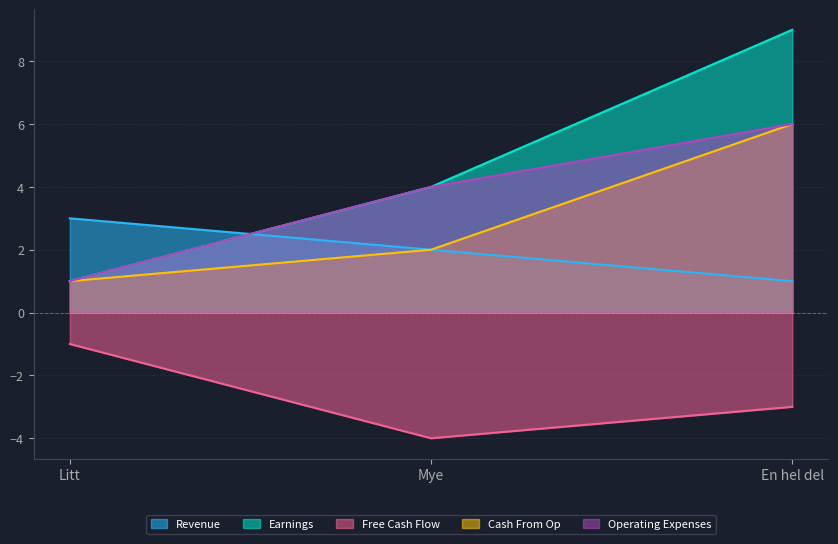

How many distinct data groups are displayed?

5